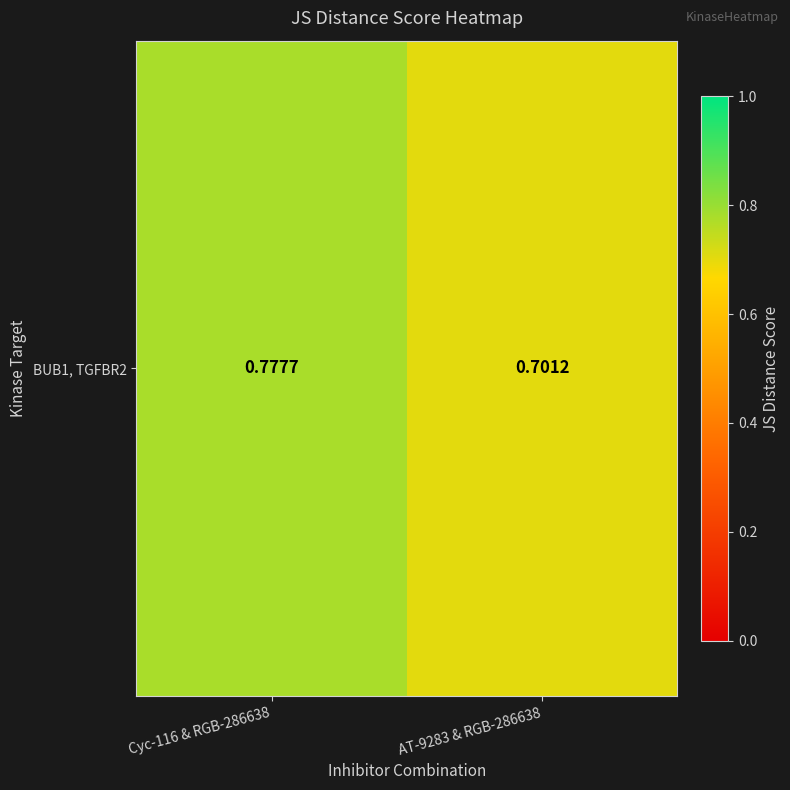

Rank the categories by value from lowest to highest.

AT-9283 & RGB-286638, Cyc-116 & RGB-286638